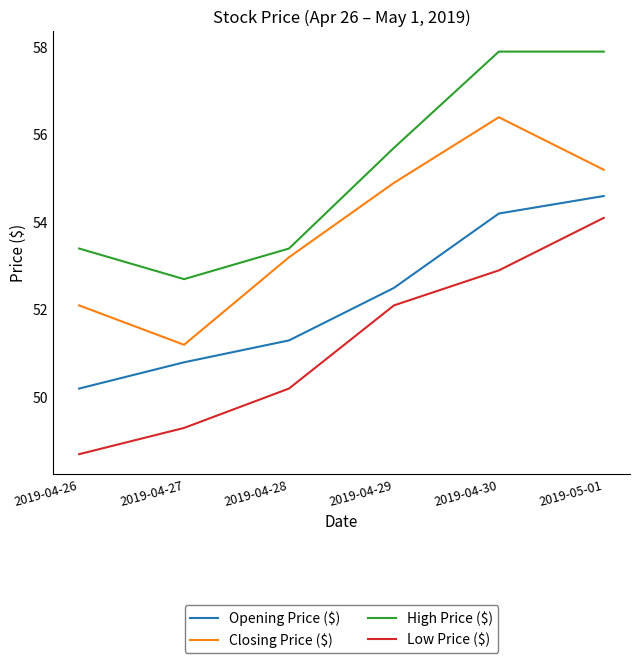

Reading left to right, list all the values displayed in this chart.

Opening Price ($): 50.2	50.8	51.3	52.5	54.2	54.6
Closing Price ($): 52.1	51.2	53.2	54.9	56.4	55.2
High Price ($): 53.4	52.7	53.4	55.7	57.9	57.9
Low Price ($): 48.7	49.3	50.2	52.1	52.9	54.1